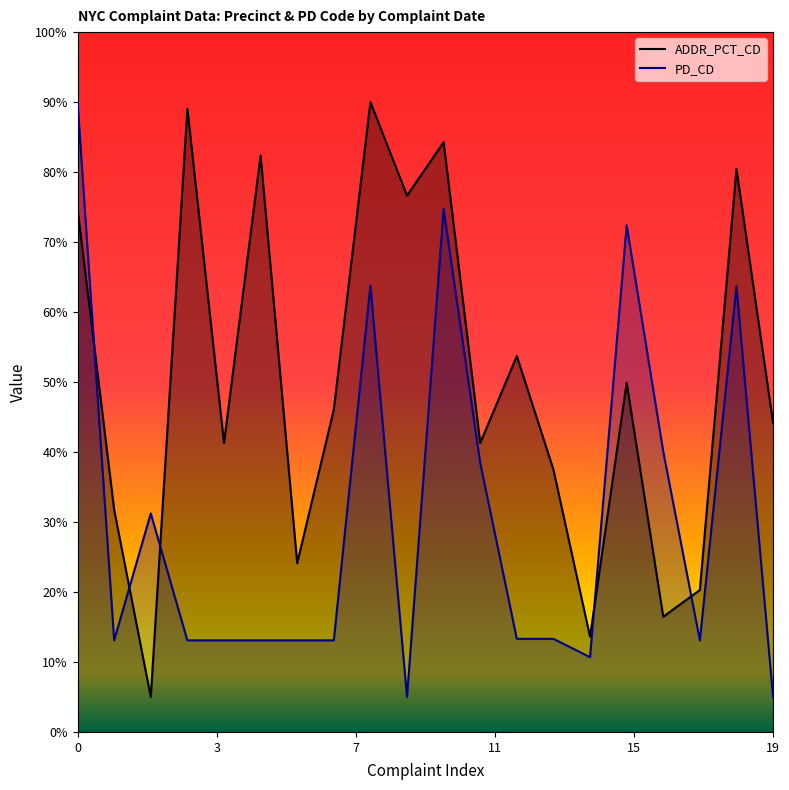

How many times do PD_CD and ADDR_PCT_CD cross each other?

5